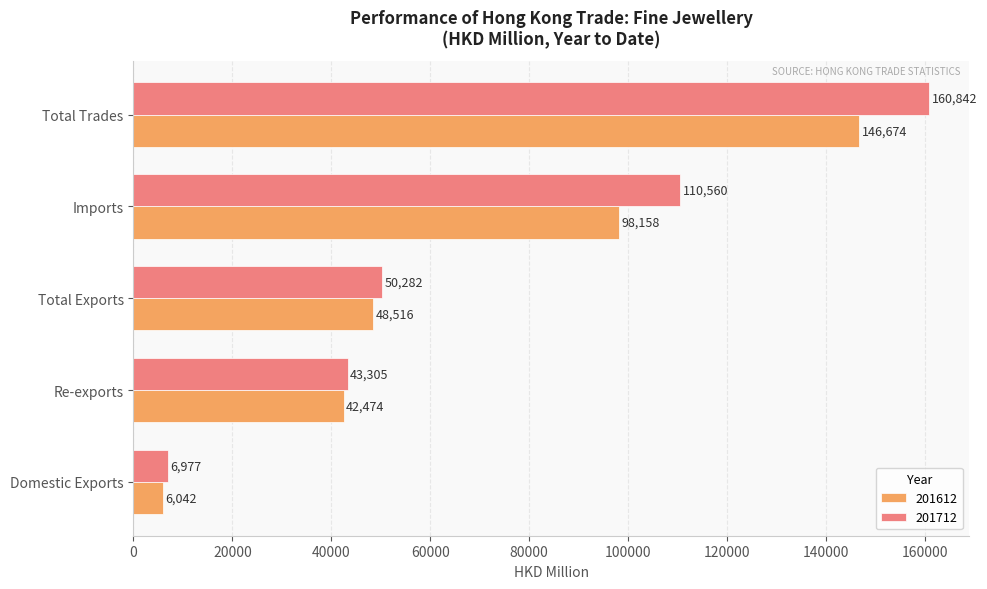

What is the sum of all 201612 values?

341864.3